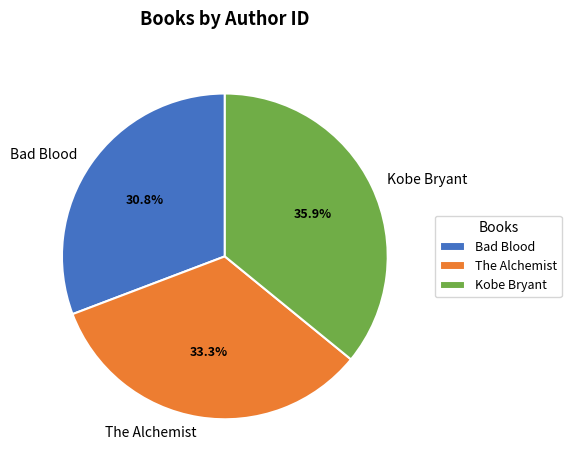

The Kobe Bryant slice represents 48% of the pie. True or false?

False